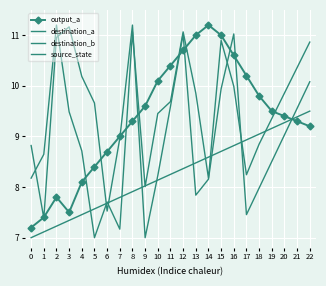

How many interior local peaks does the destination_b series have?

5